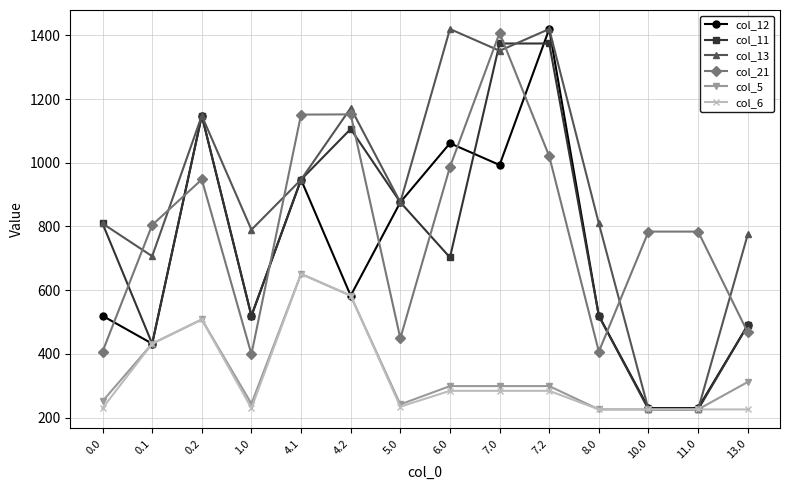

True or false: col_11 has a value of 1374.6 at 7.2.

True